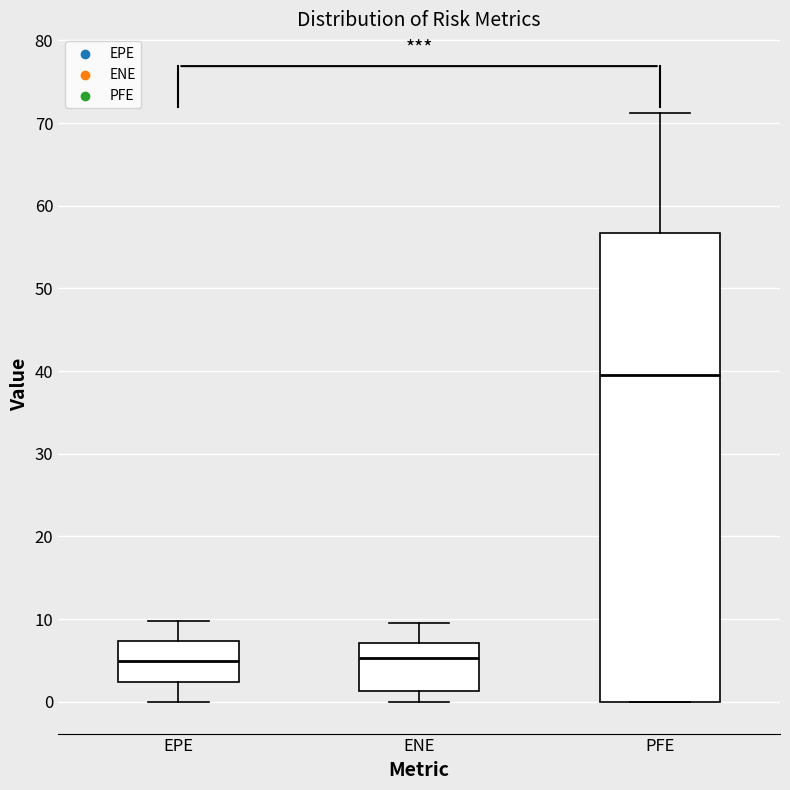

Comparing the boxes themselves (not the whiskers), which one is the tallest?

PFE